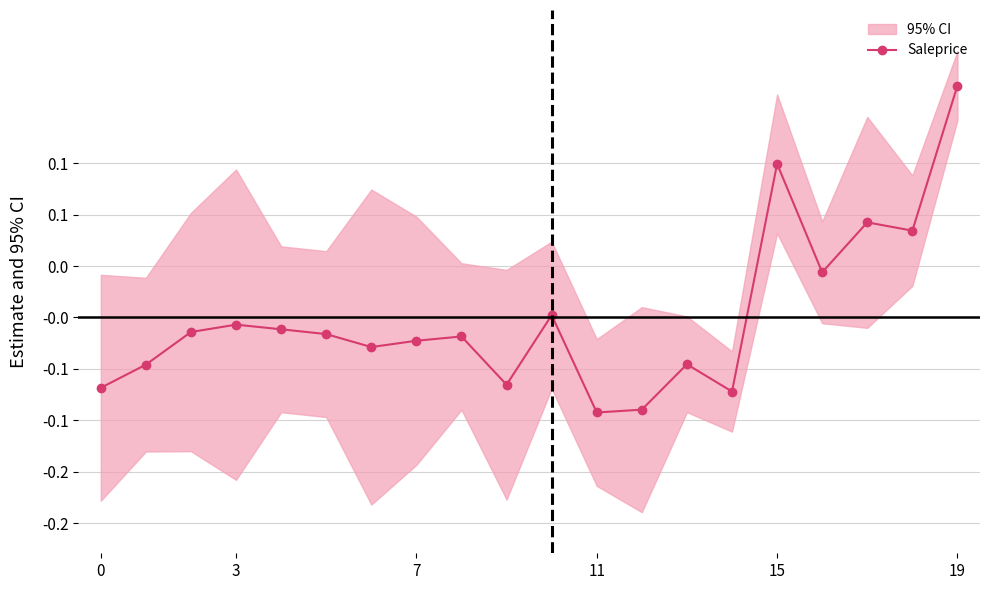

What is the maximum value shown in the chart?

0.2